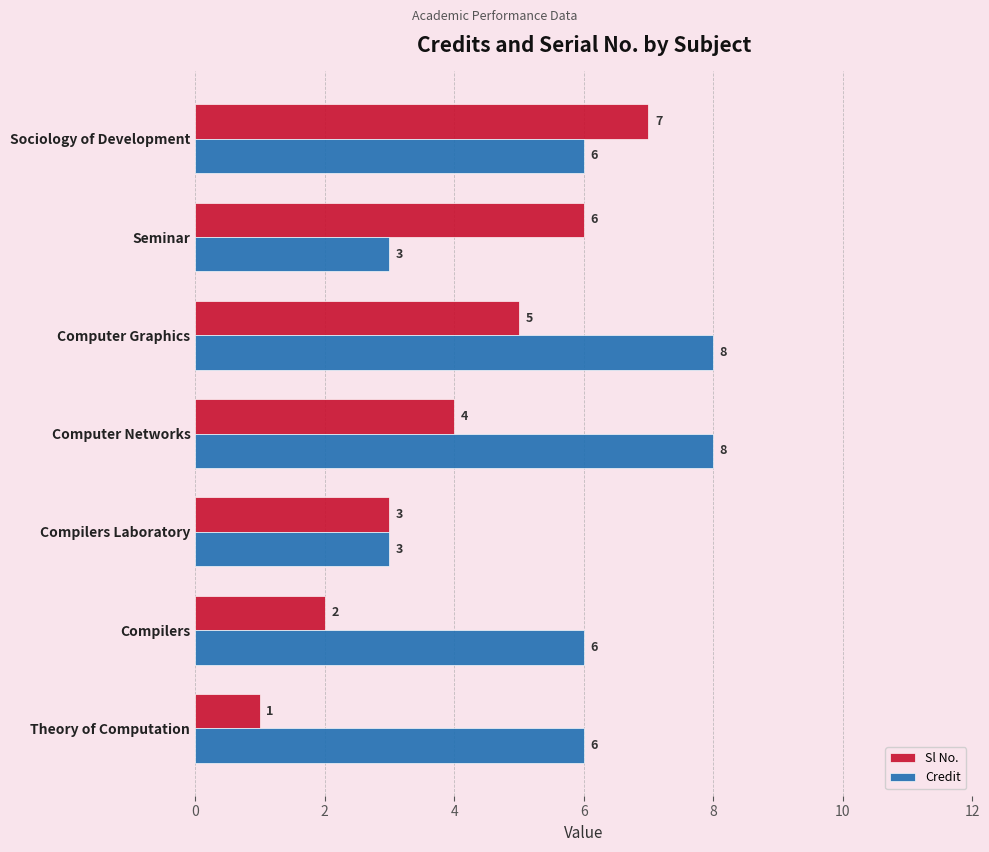

True or false: Credit has a value of 5 at Seminar.

False